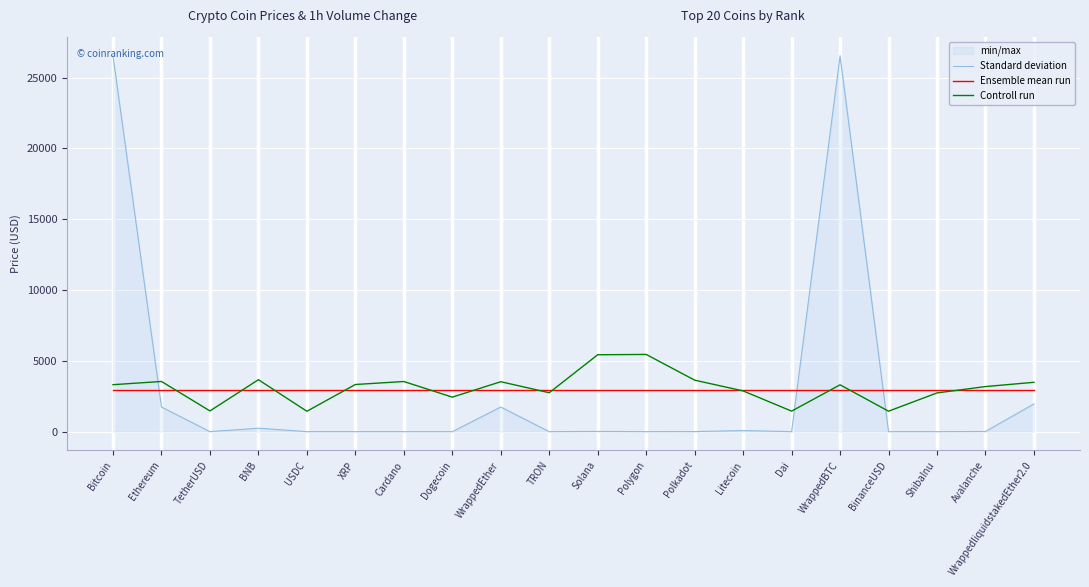

Rank the series by their maximum value, from lowest to highest.

Ensemble mean run, Controll run, Standard deviation